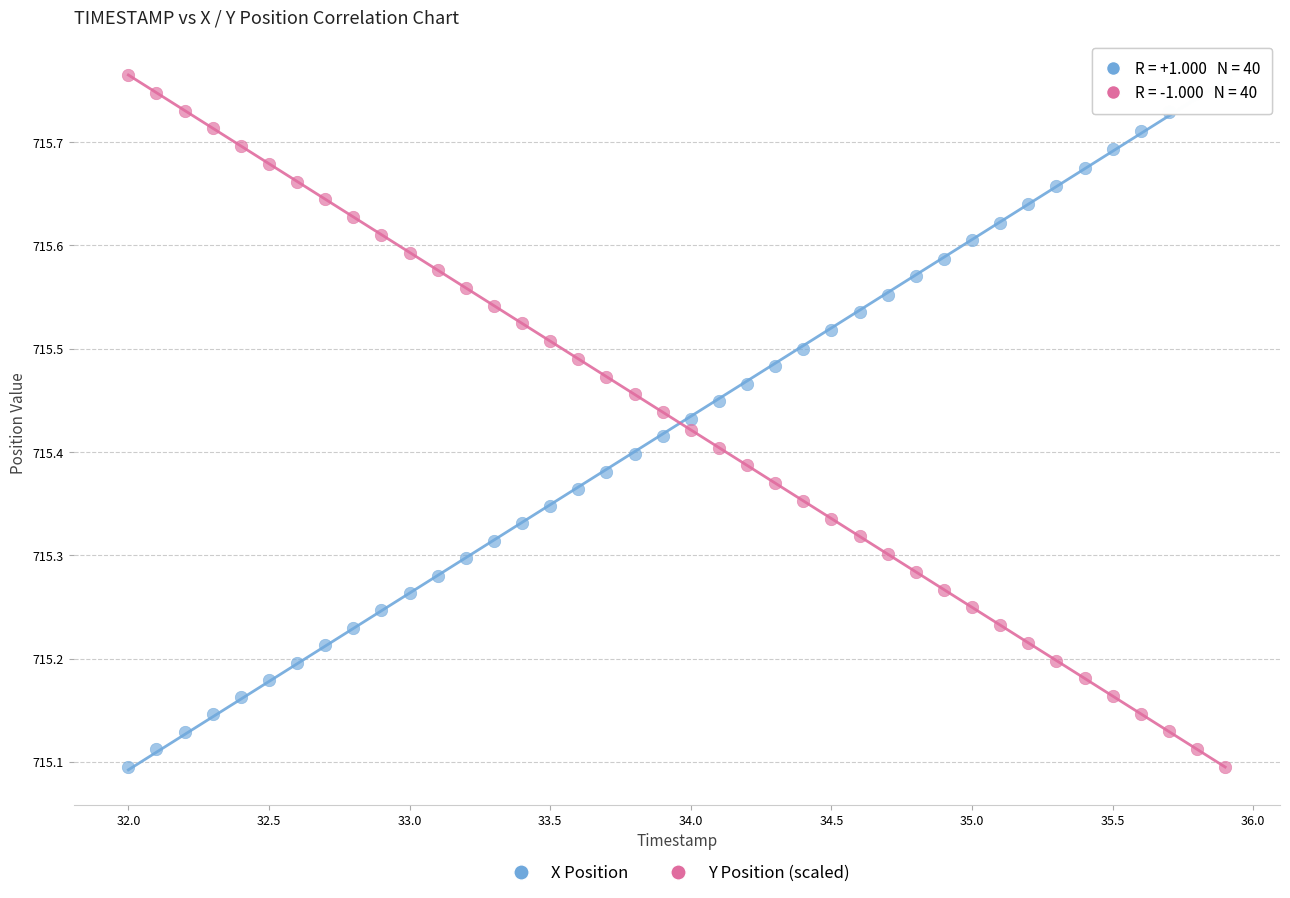

What are all the series names shown in the legend?

X Position, Y Position (scaled)